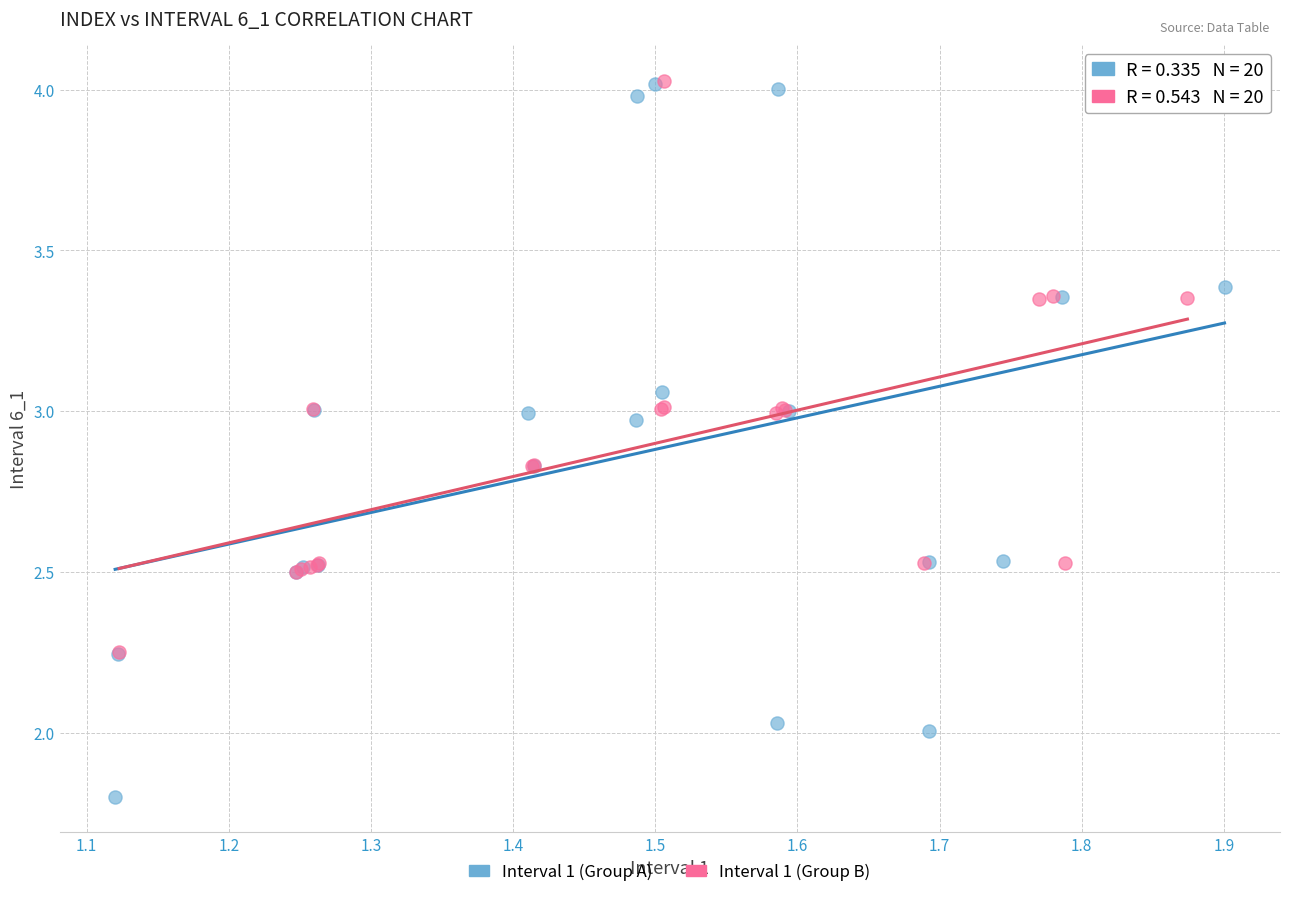

Which series contains the lowest Y value?

Interval 1 (Group A)